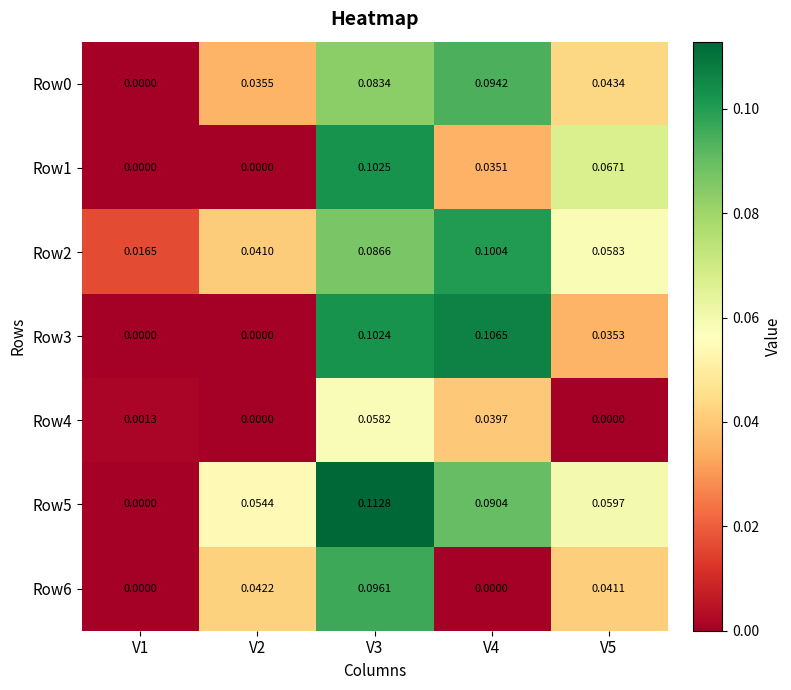

Is the value of Row6 at V5 greater than the value of Row1 at V5?

No